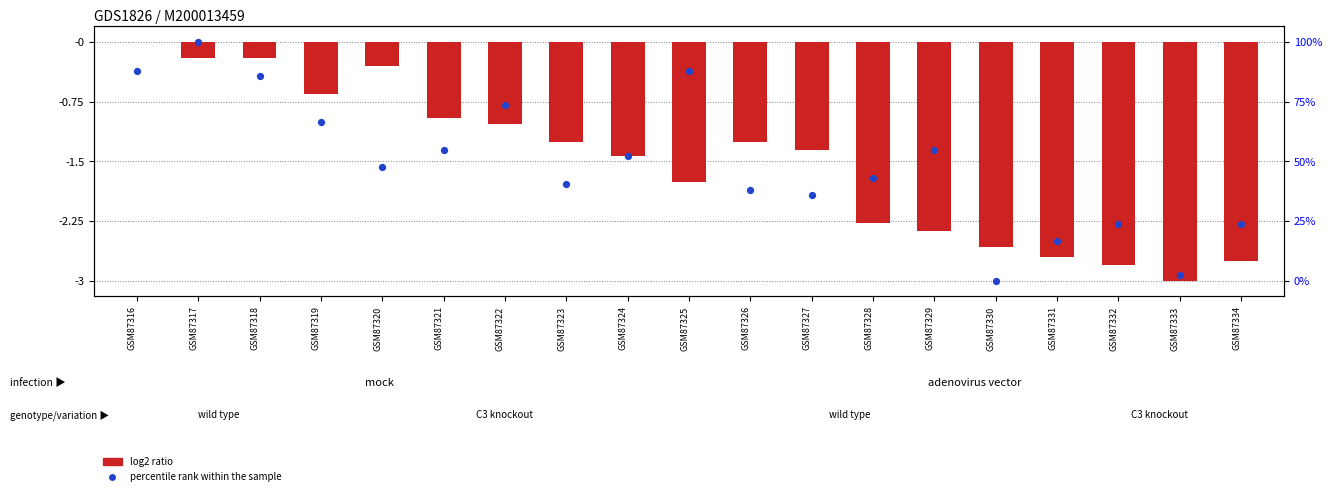

Which series contains the lowest Y value?

log2 ratio